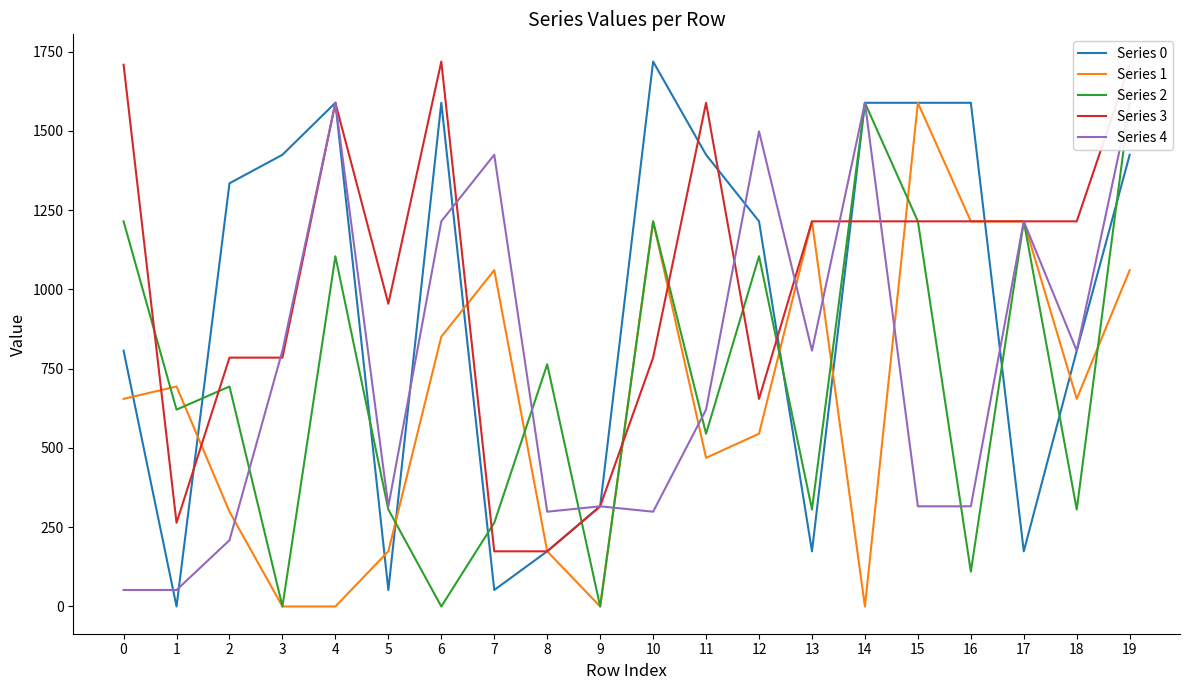

How many values in the Series 2 series exceed 694?

9